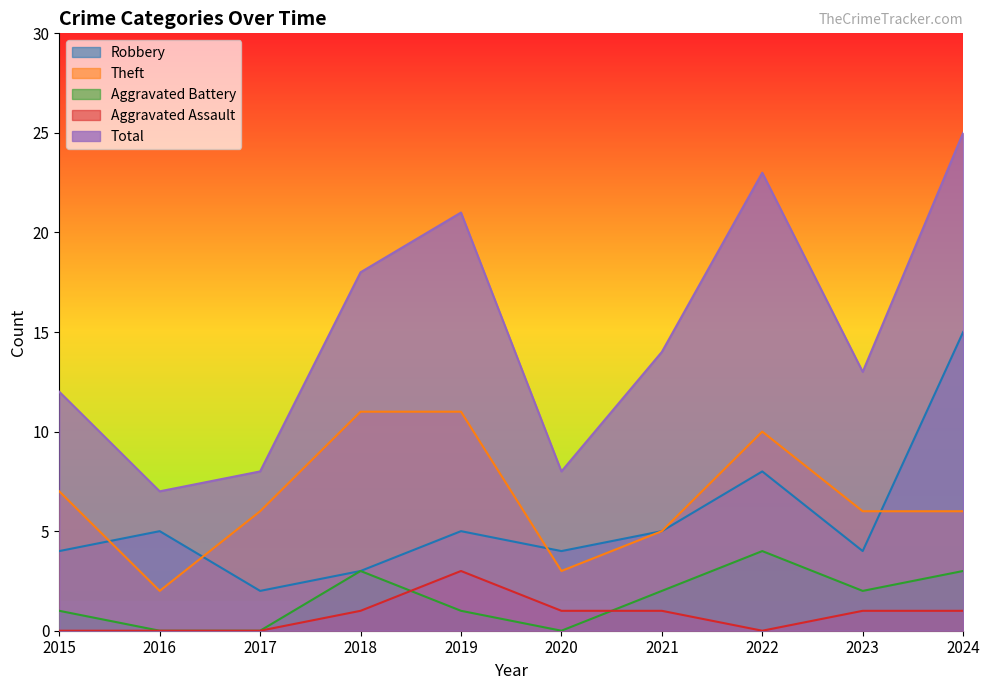

How many intersections are there between Aggravated Battery and Aggravated Assault?

2